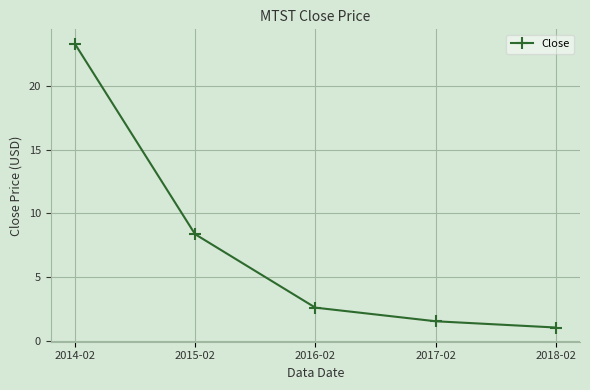

Reading right to left, extract all data points from this chart.

1.1	1.5	2.6	8.4	23.3